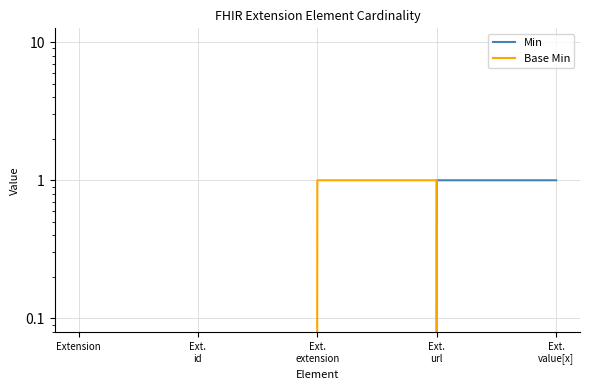

Between Extension and Ext.
id, which series saw the biggest shift?

Min